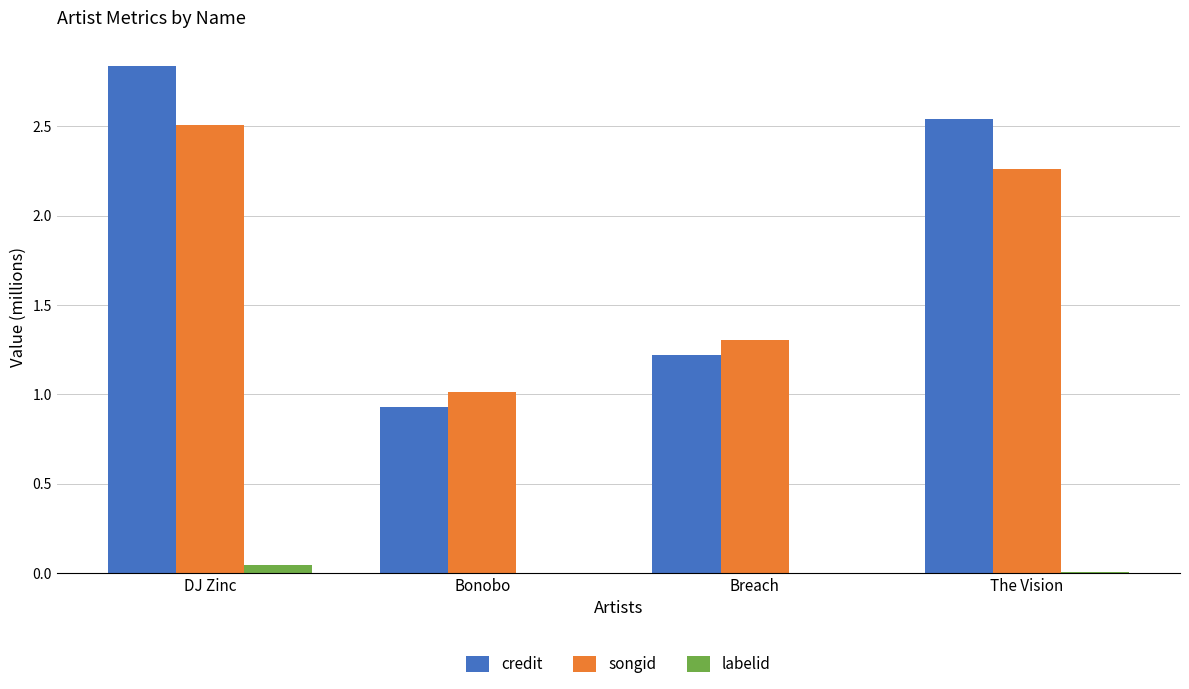

What are all the series names shown in the legend?

credit, songid, labelid